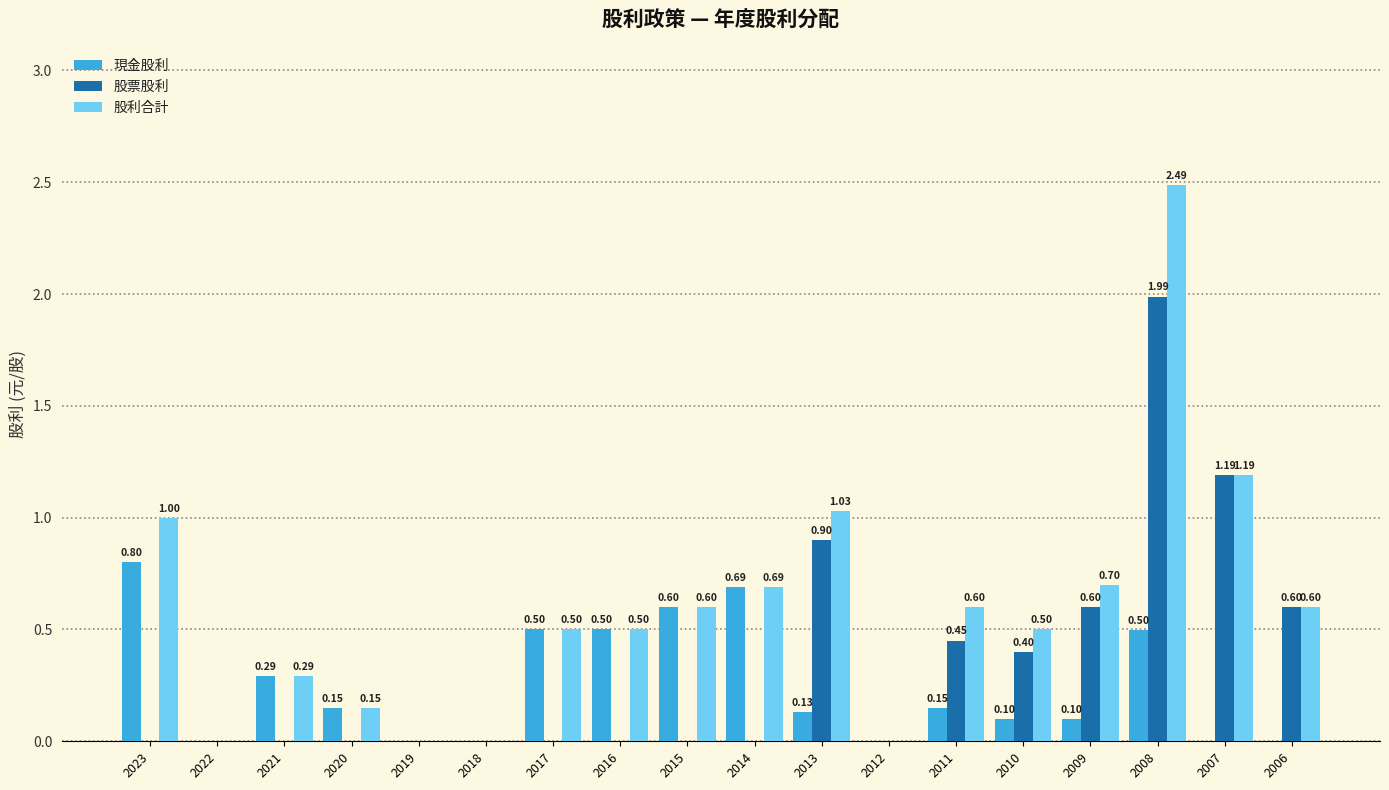

The value of 現金股利 at 2019 is 0.0. True or false?

True